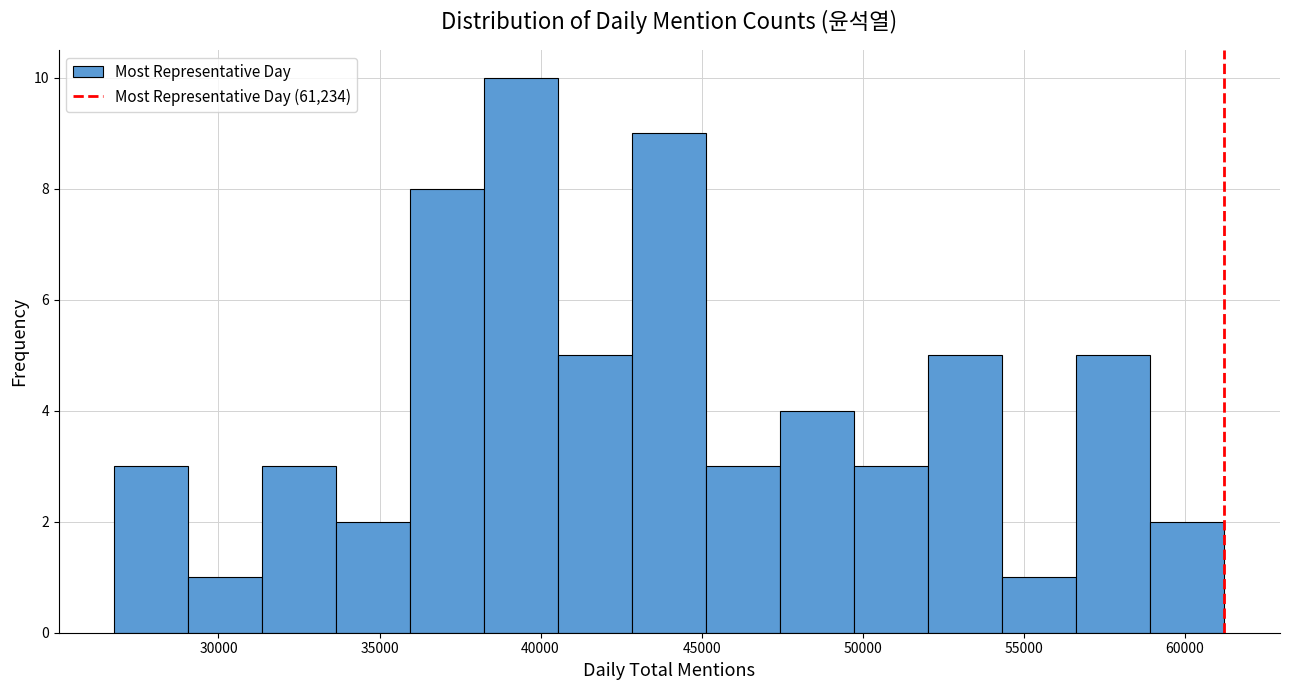

Over which range of the x-axis is the bar tallest?

38500 to 40500